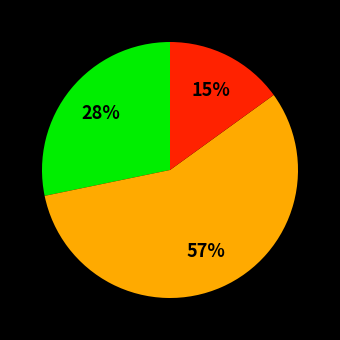

To the nearest percent, what is the difference between the largest and smallest slice percentages?

42%